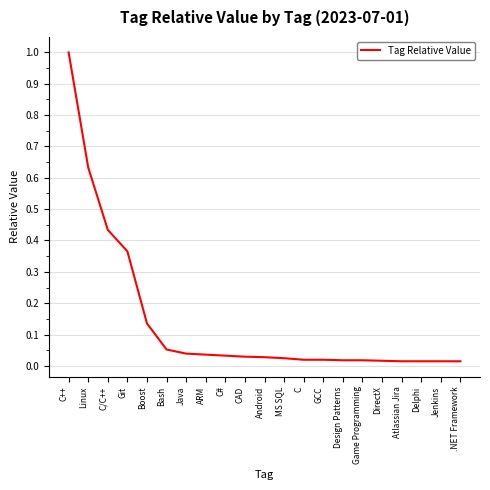

True or false: the data shows 0.5 at Git.

False